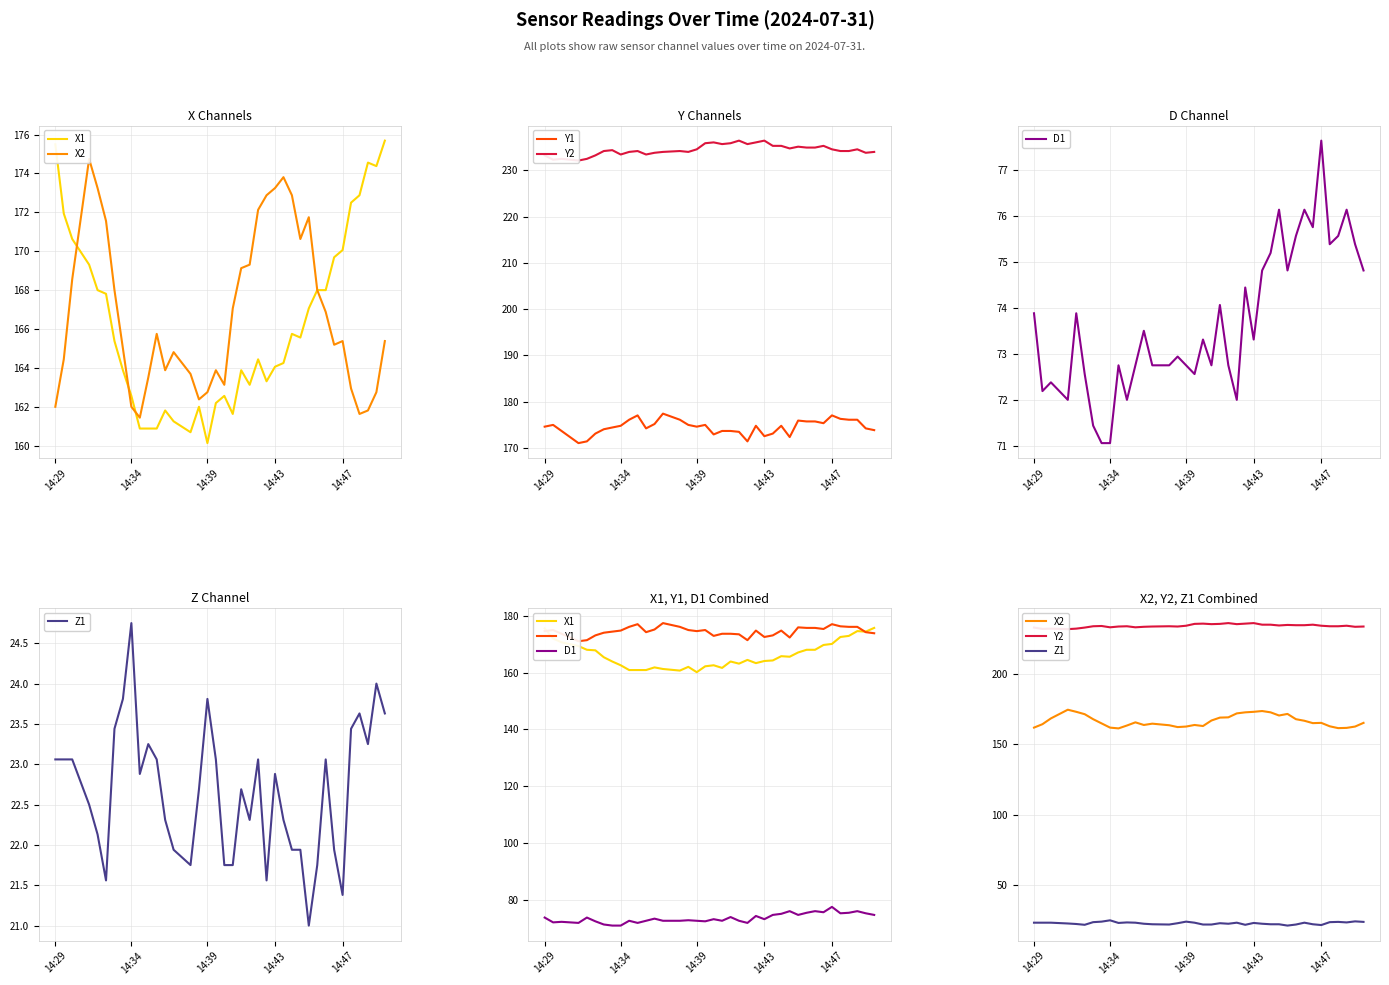

The Z1 series shows 13.4 at 22. True or false?

False